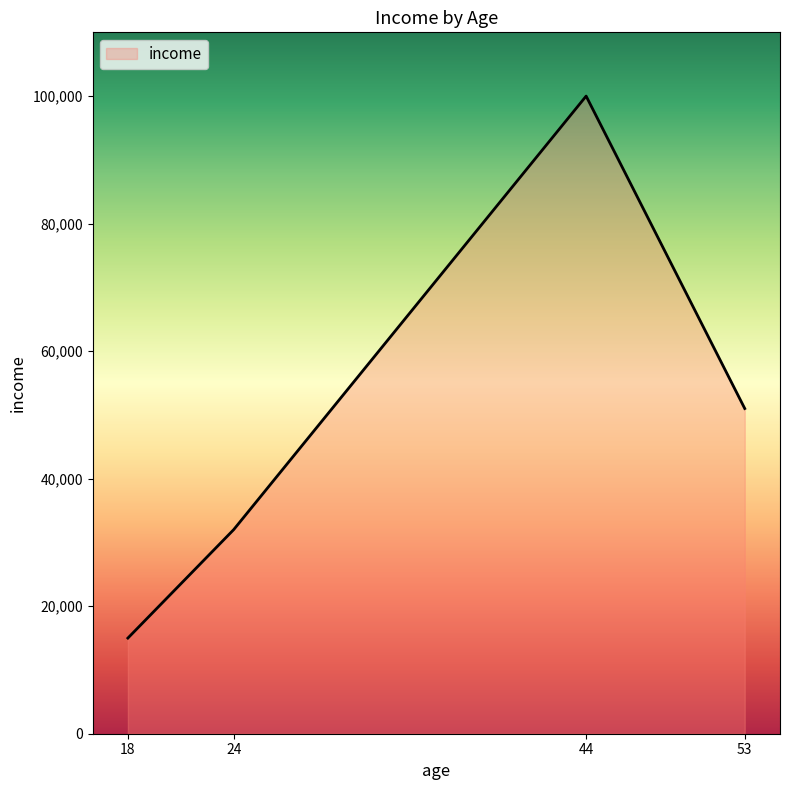

Which has a higher value, 44 or 24?

44